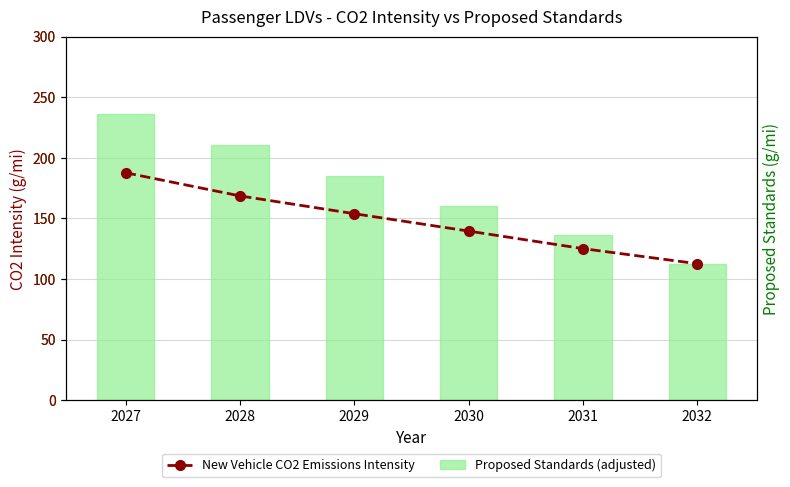

What are all the series names shown in the legend?

Proposed Standards (adjusted), New Vehicle CO2 Emissions Intensity